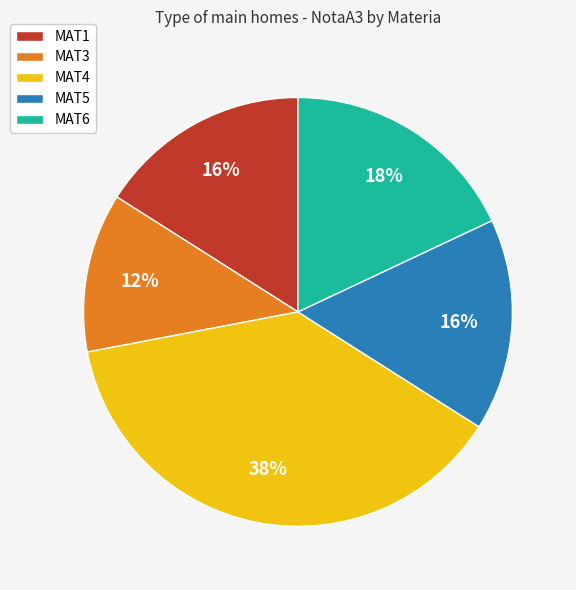

To the nearest percent, what is the difference between the MAT1 and MAT4 slice percentages?

22%